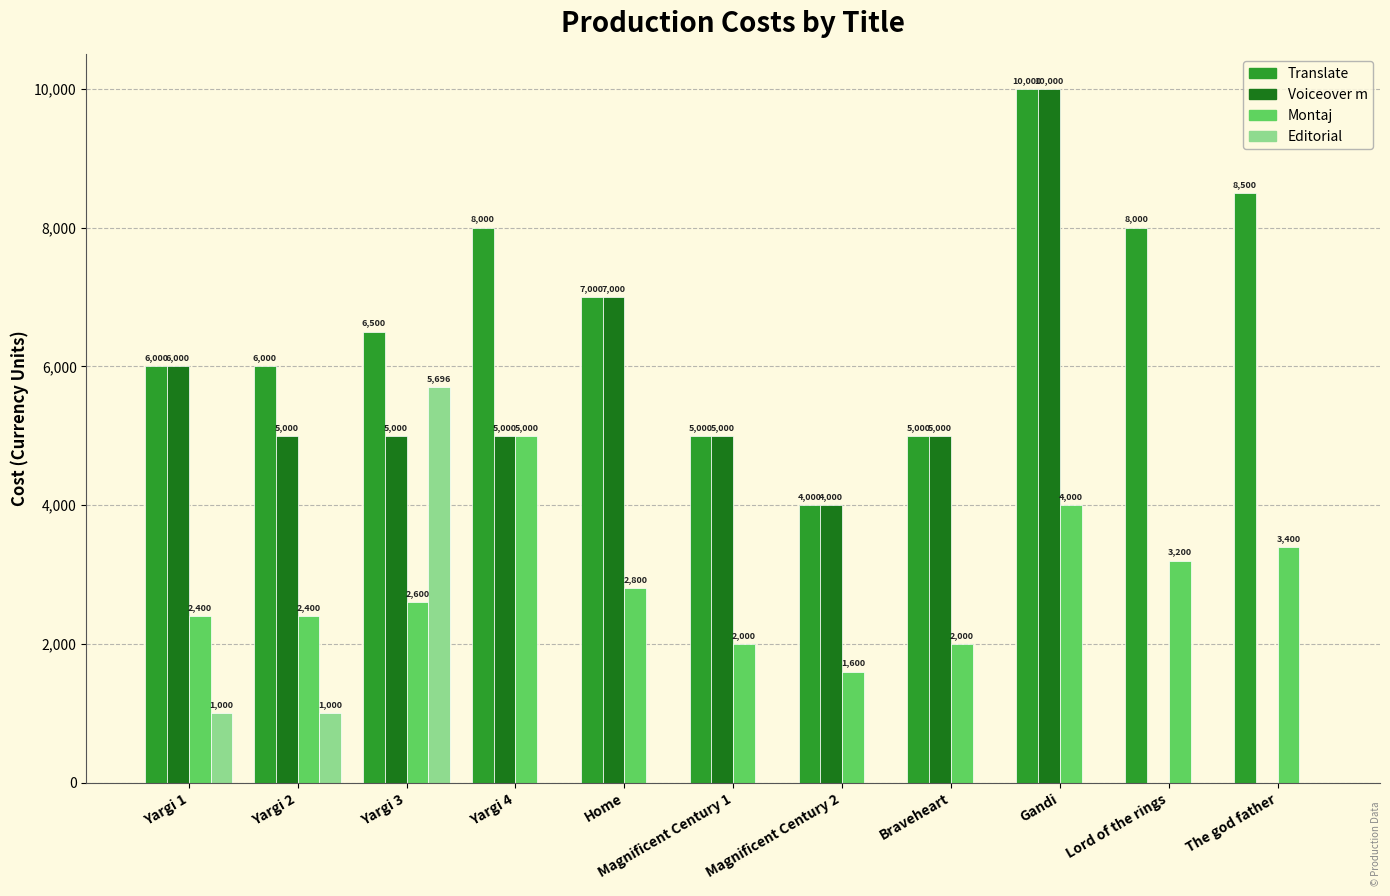

Is it true that Translate equals 7000 at Home?

True